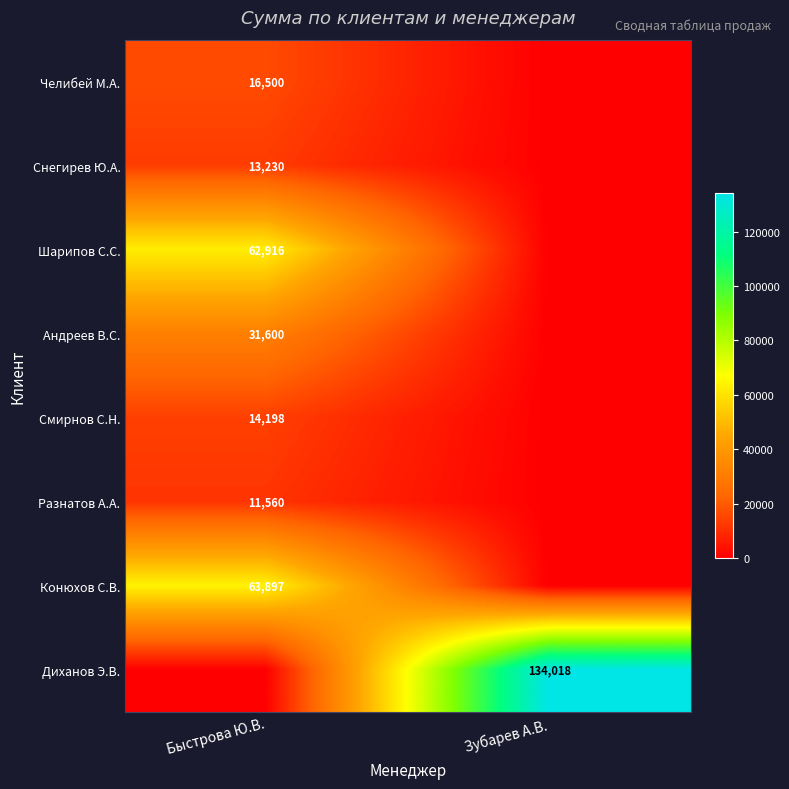

Is it true that Смирнов С.Н. equals 14198 at Быстрова Ю.В.?

True